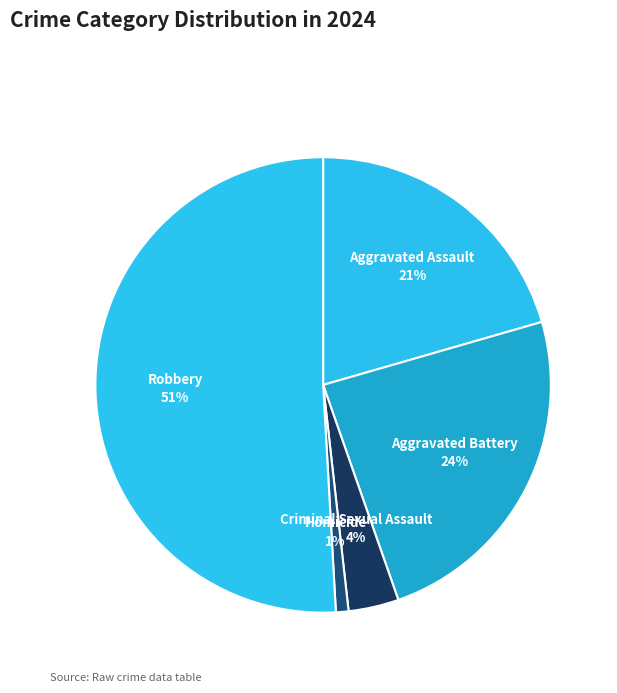

True or false: Criminal Sexual Assault accounts for 4% of the total.

True